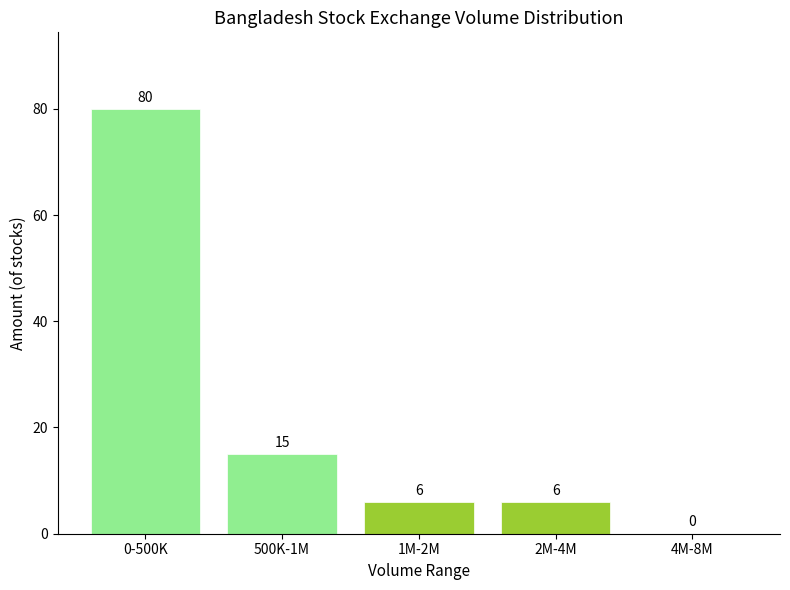

Reading left to right, transcribe all the data shown in this chart.

0-500K=80	500K-1M=15	1M-2M=6	2M-4M=6	4M-8M=0